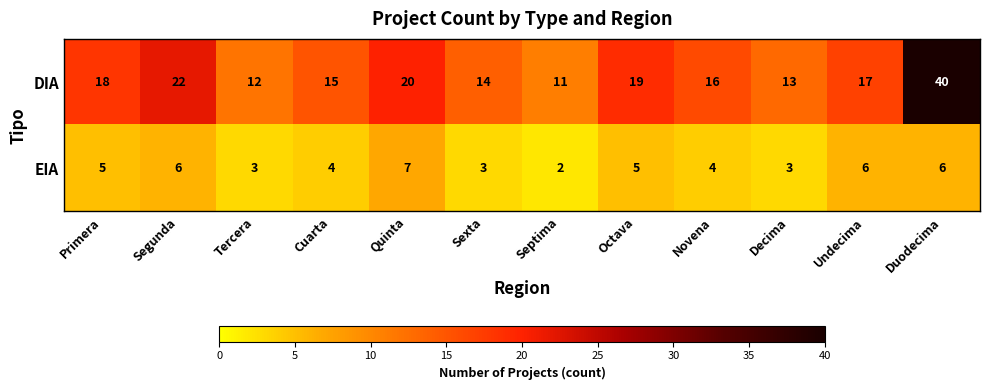

At which category is the sum across all series the highest?

Duodecima